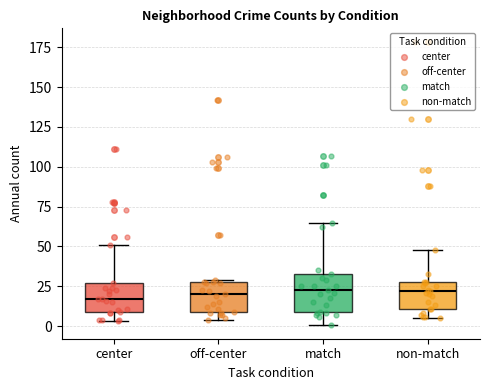

Comparing the boxes themselves (not the whiskers), which one is the tallest?

match